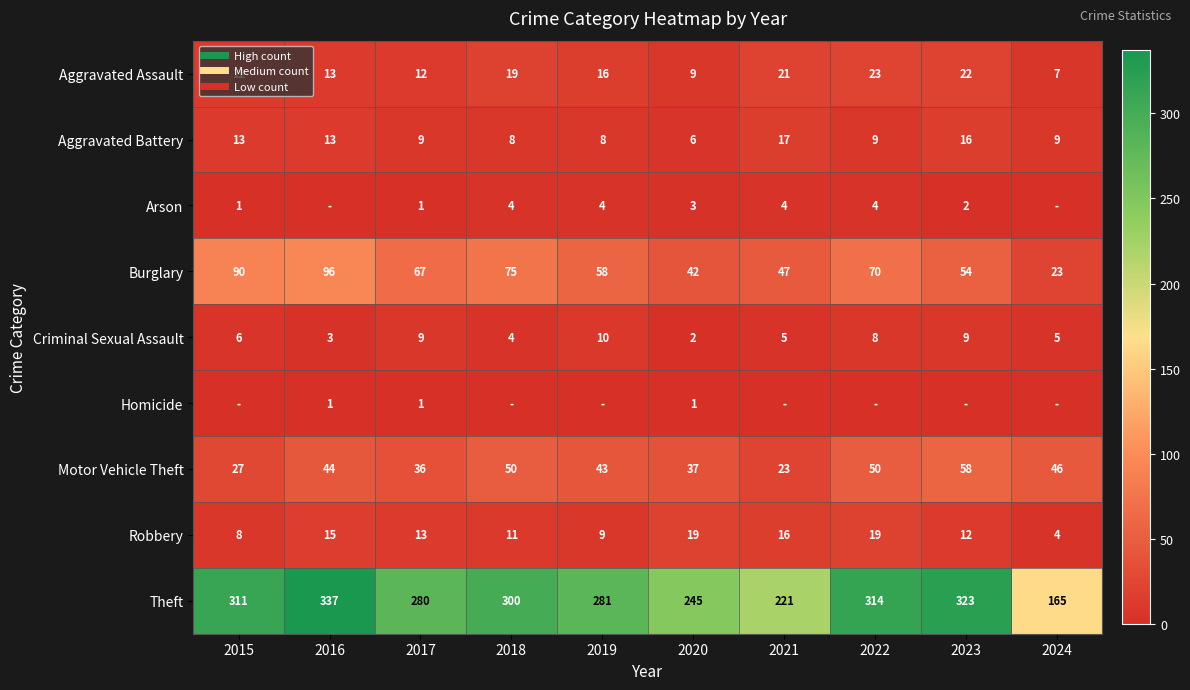

How many distinct data groups are displayed?

9